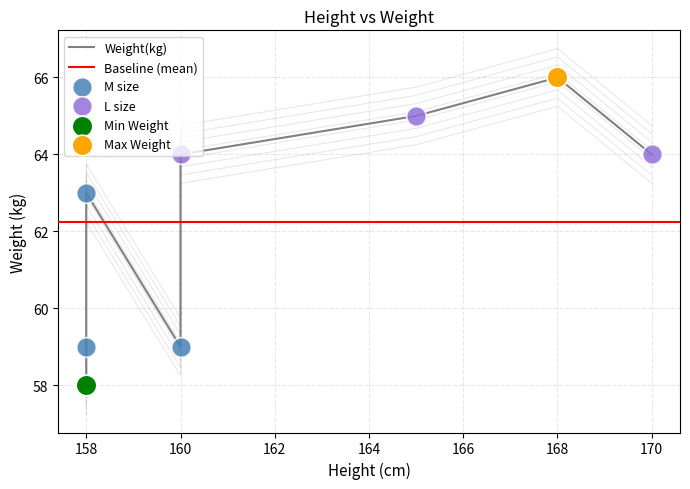

Approximately how many times larger is the value at 165 compared to 160?

1.1